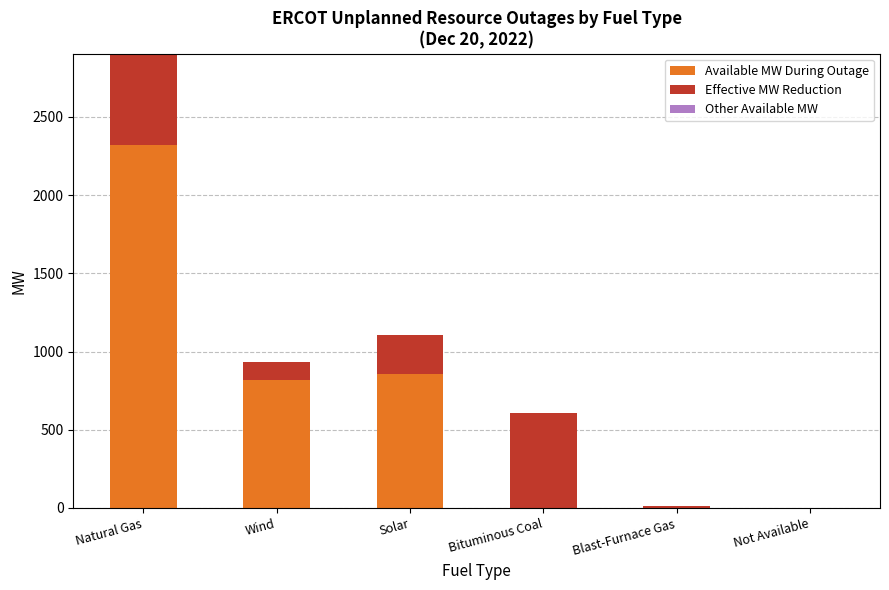

True or false: Available MW During Outage has a value of 817 at Wind.

True